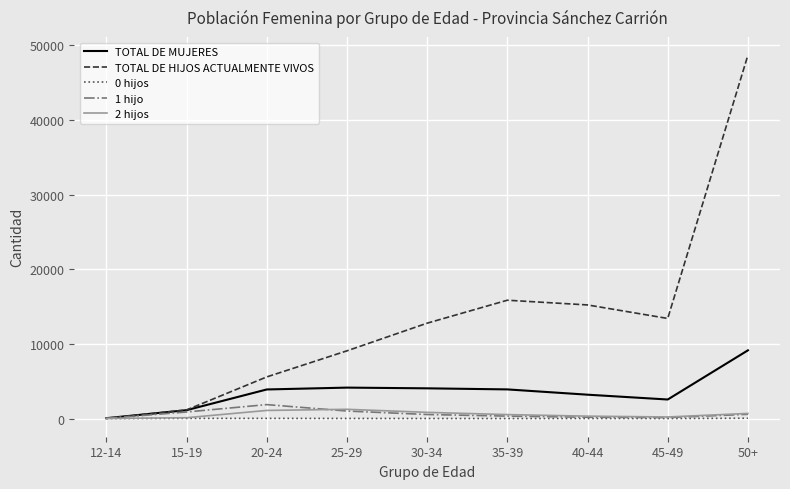

The value of TOTAL DE HIJOS ACTUALMENTE VIVOS at 15-19 is 1155. True or false?

True